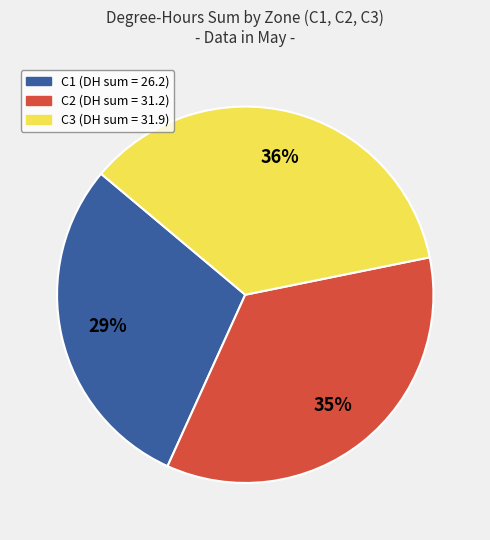

What is the ratio of the value at C1 to the value at C3?

0.8